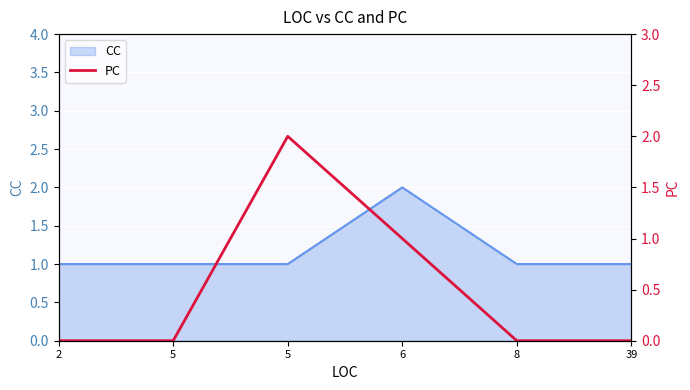

At which category does the chart reach its minimum across all series?

2